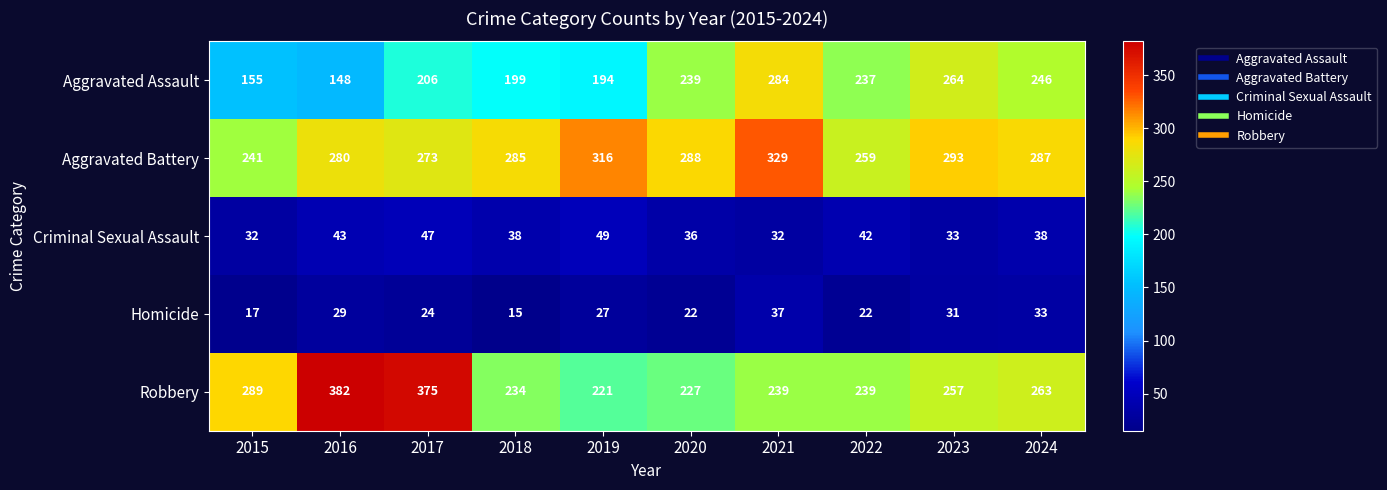

What is the difference between the maximum and minimum values in the Aggravated Battery series?

88